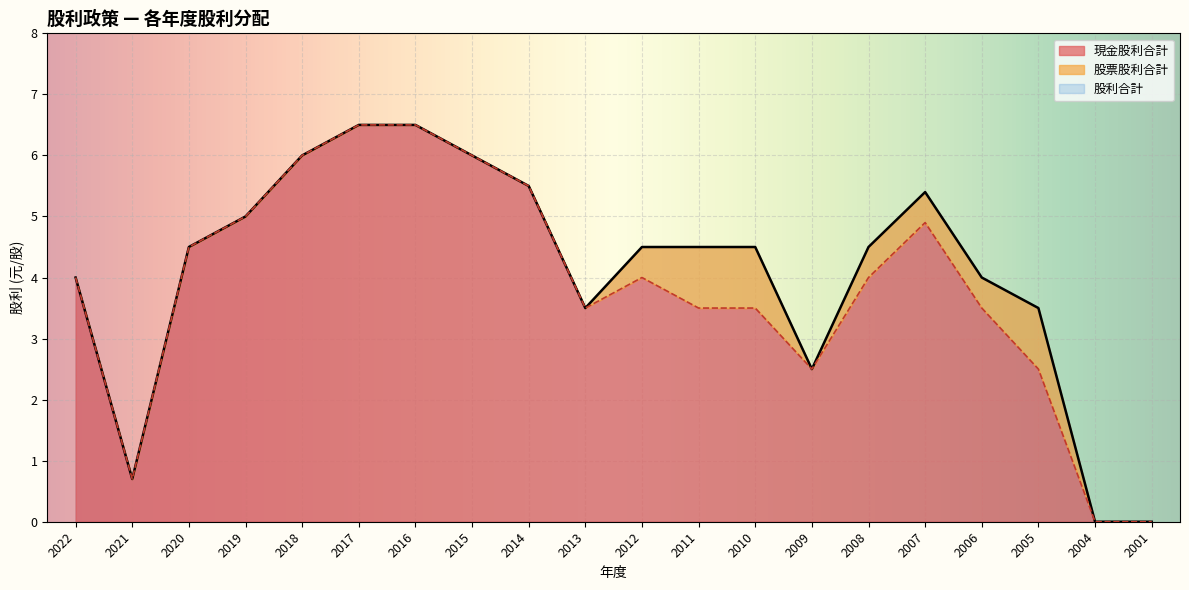

True or false: 股利合計 has more than 0 points higher than both neighbors.

True